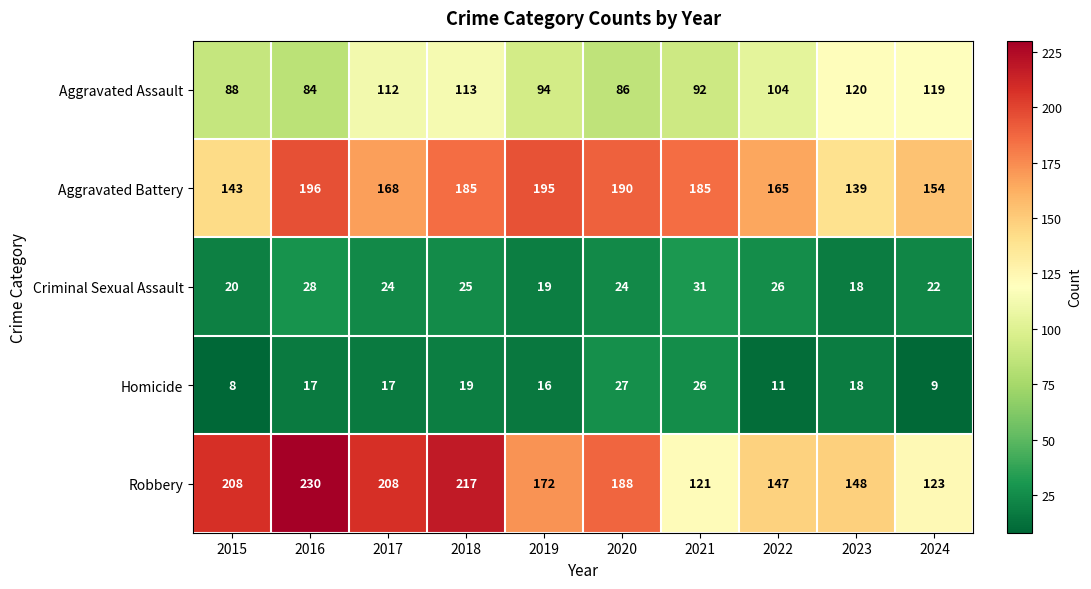

What is the difference between the maximum and second lowest values in the Robbery series?

107